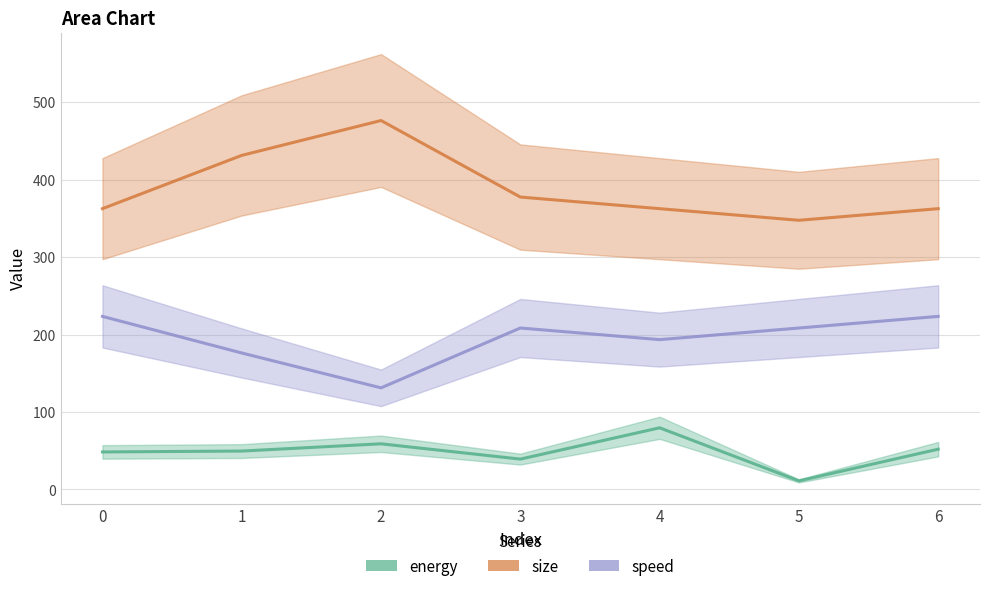

True or false: speed and size cross at least once.

False